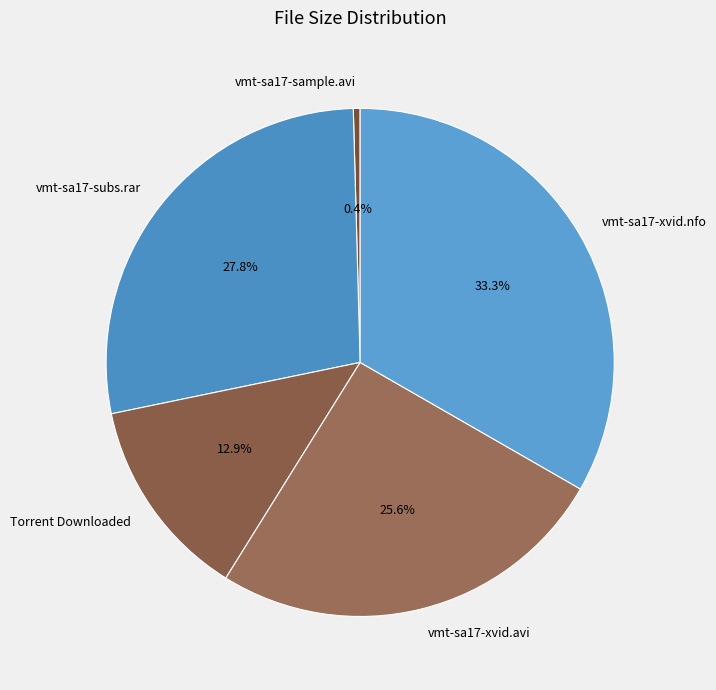

Is there any slice that represents more than half of the pie?

No